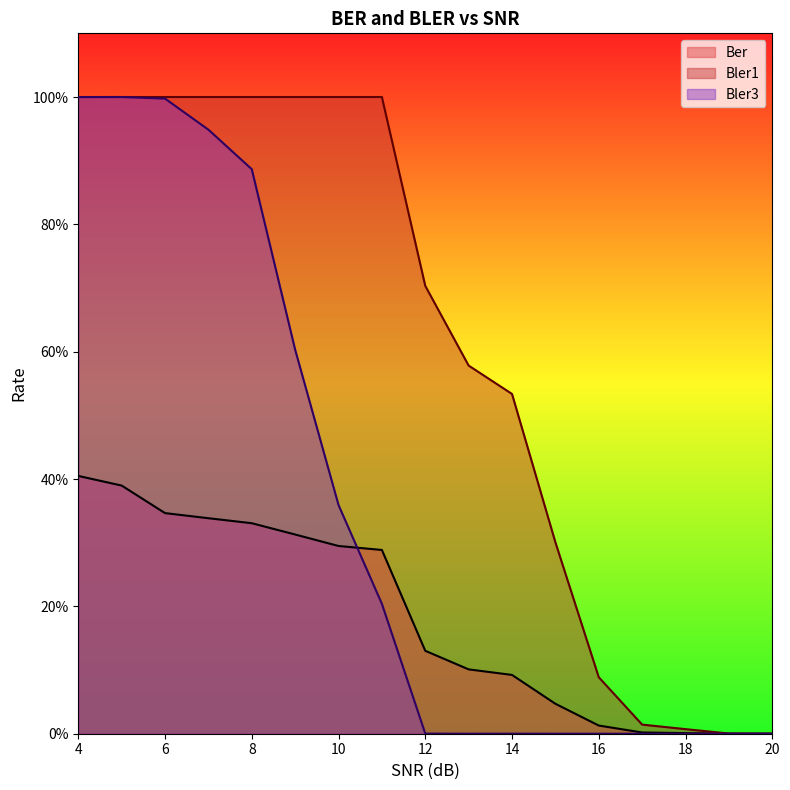

How many times do Bler3 and Ber cross each other?

1